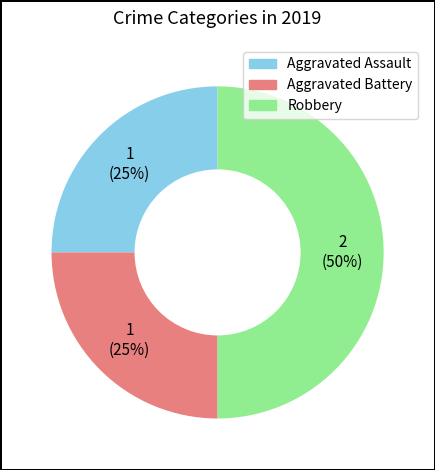

Does Aggravated Battery represent more than half of the total?

No